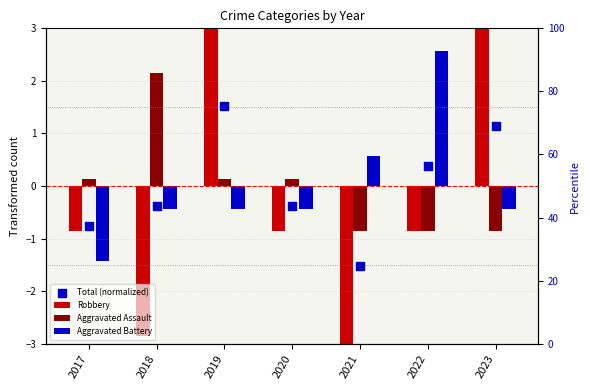

Which series reaches the maximum Y coordinate?

Robbery